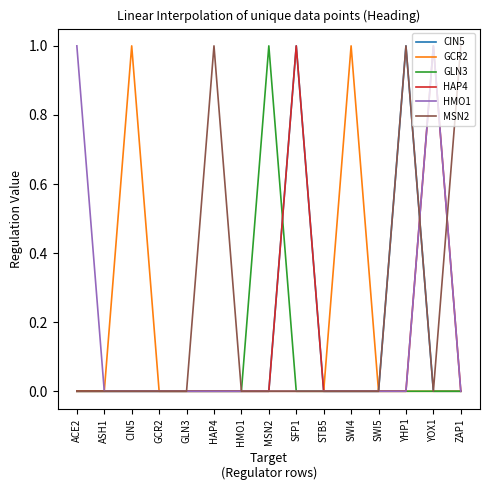

What is the maximum value shown in the chart?

1